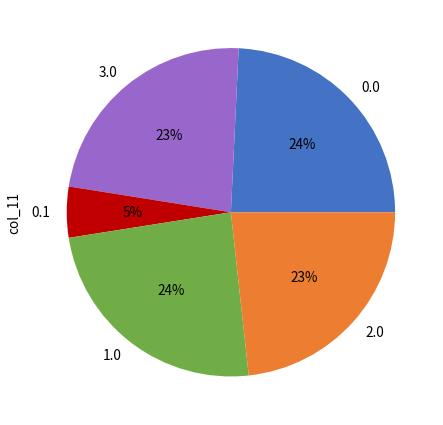

Is there any slice that represents more than half of the pie?

No